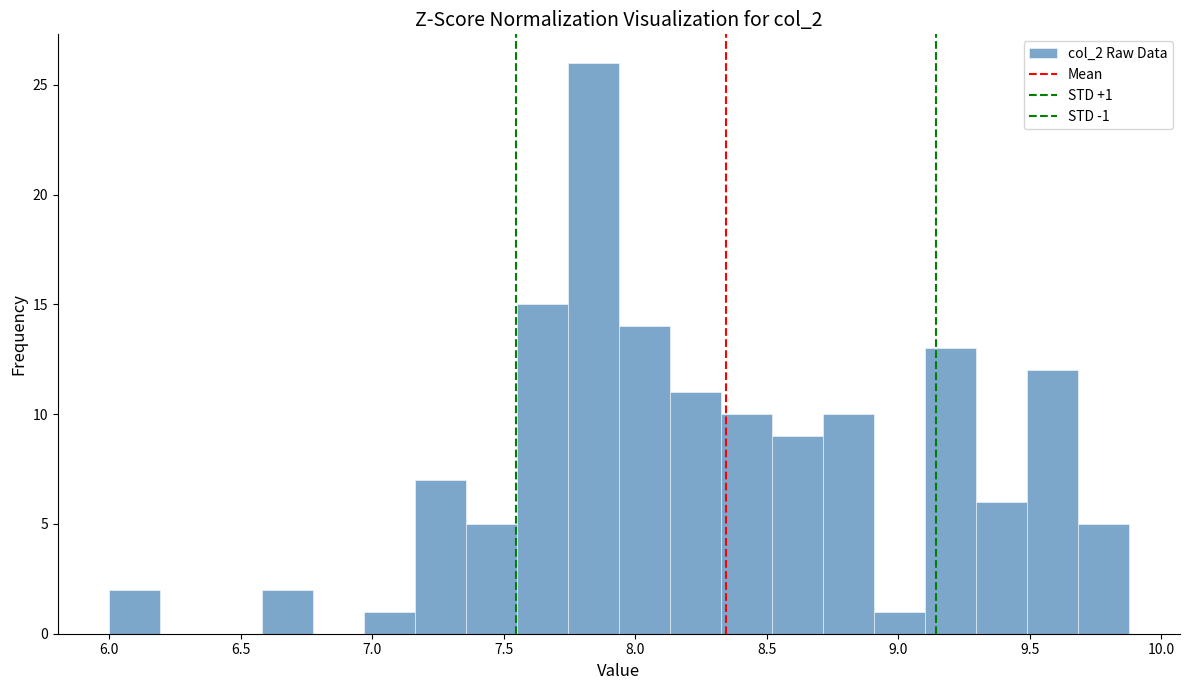

Read against the x-axis, roughly where is the centre of the tallest bar?

7.85